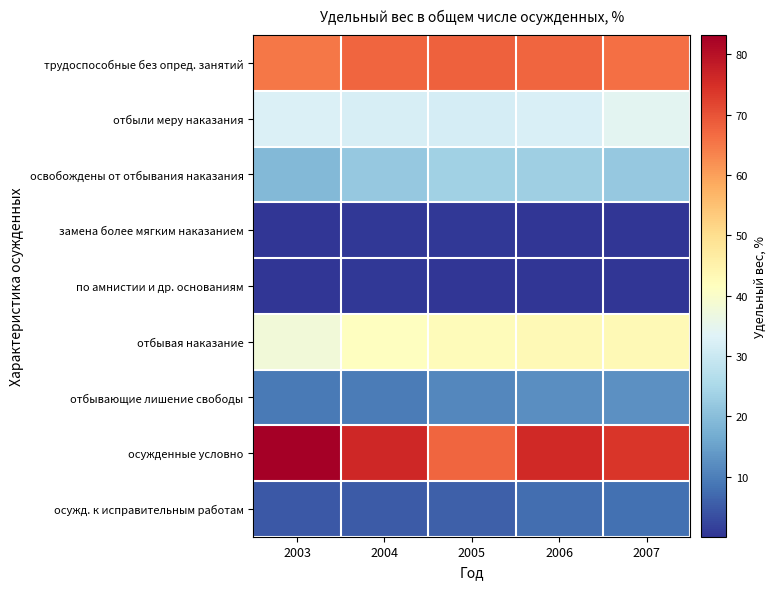

Which series has the largest total across all categories?

осужденные условно